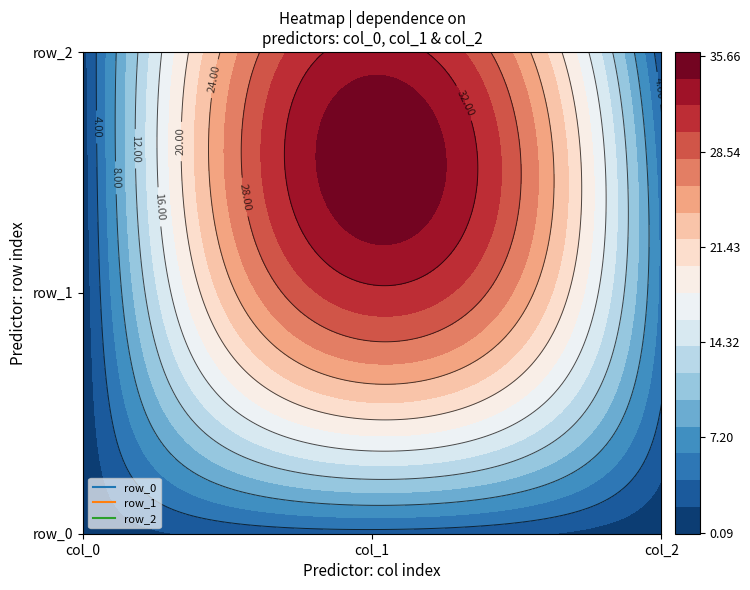

How many categories are shown in the chart?

3